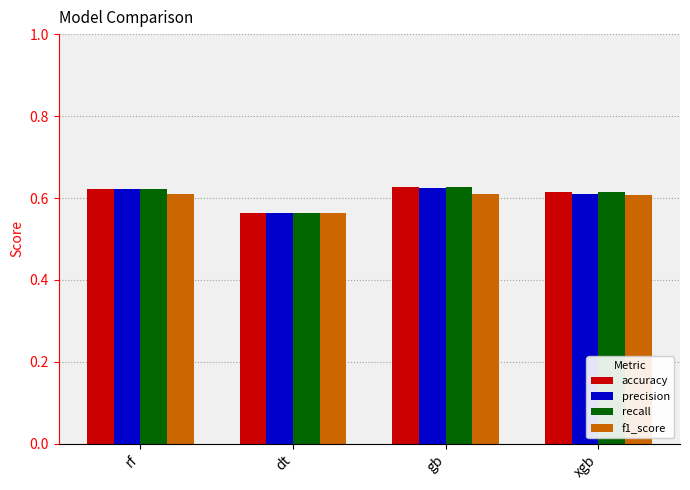

What is the total value across all series at gb?

2.5